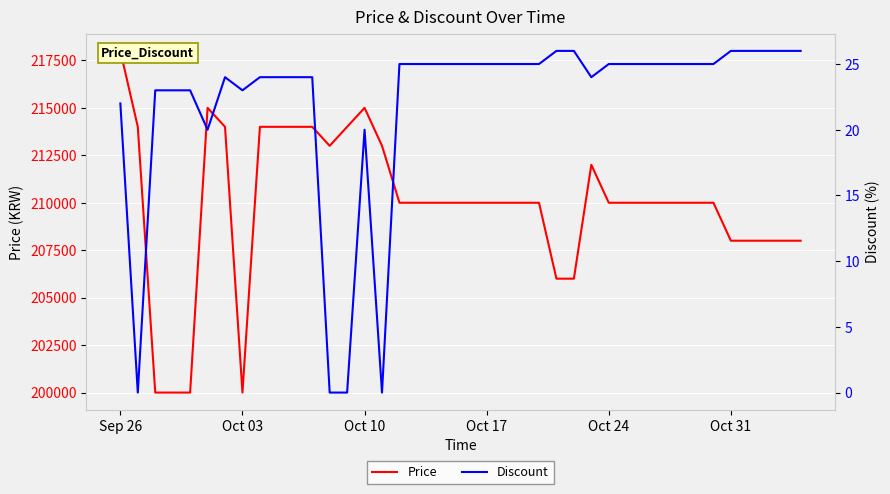

What is the total value across all series at Oct 24?

210025